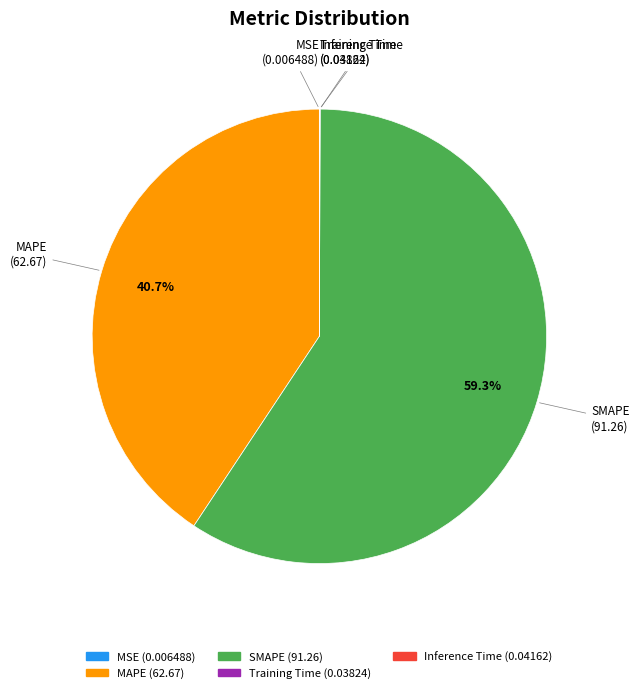

Does SMAPE represent more than half of the total?

Yes